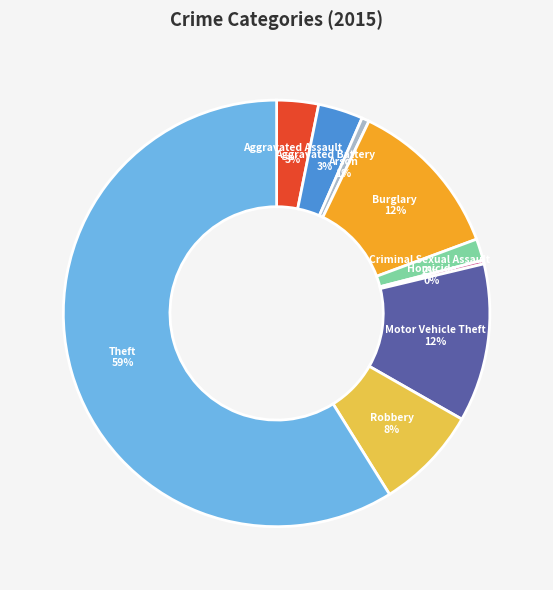

The Criminal Sexual Assault slice represents 7% of the pie. True or false?

False